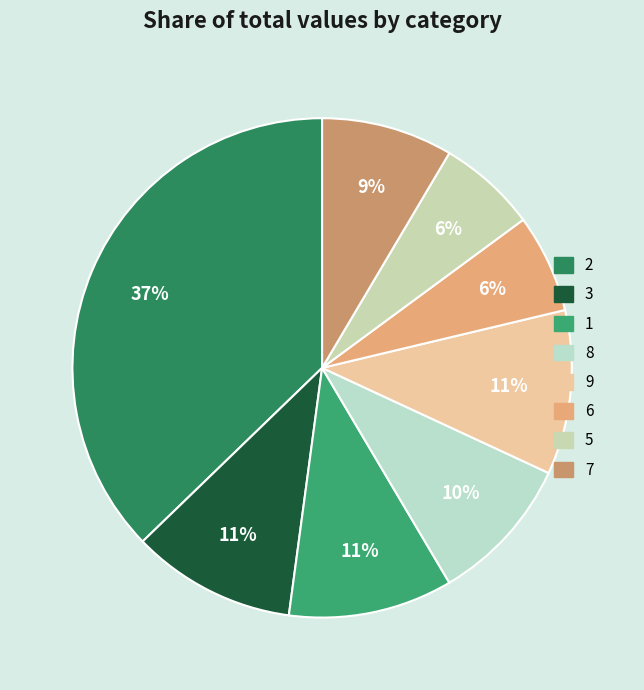

What percentage is the 9 slice, to the nearest percent?

11%